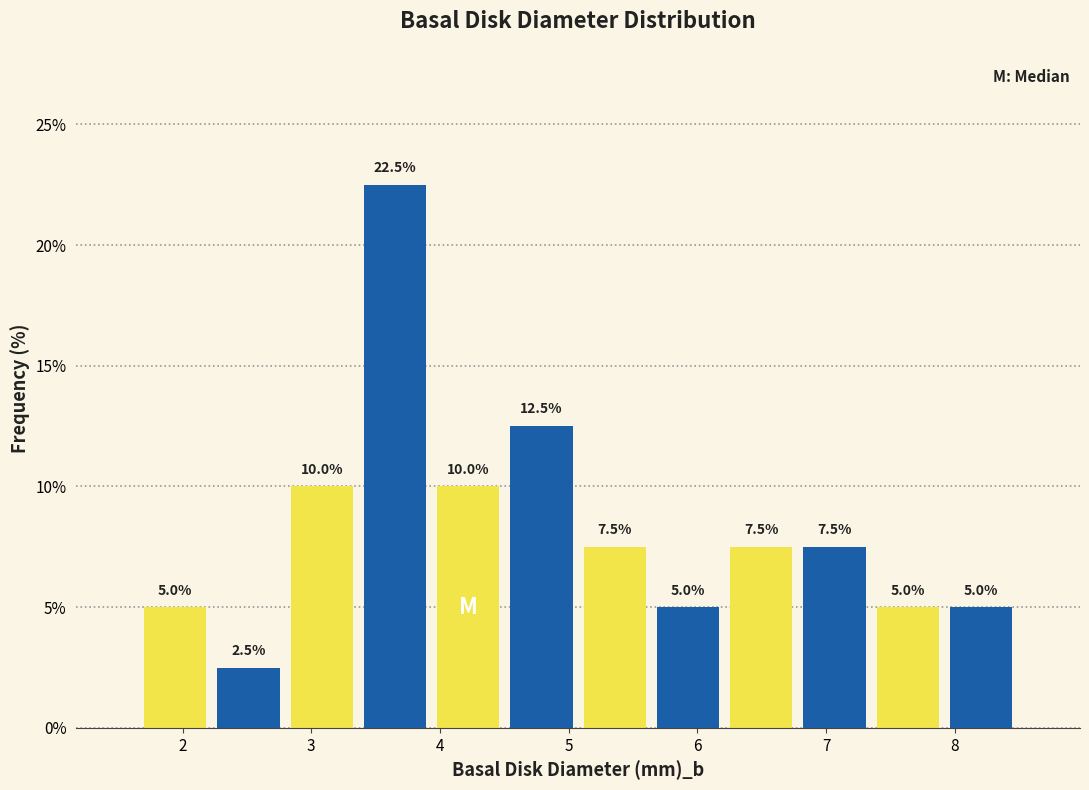

Reading left to right, list every bar in this chart as the range it spans on the x-axis followed by its height. The bar edges are not printed on the chart, so give them approximately, as read against the axis.

1.7 to 2.2: 5.0
2.2 to 2.8: 2.5
2.8 to 3.4: 10.0
3.4 to 3.9: 22.5
3.9 to 4.5: 10.0
4.5 to 5.1: 12.5
5.1 to 5.6: 7.5
5.6 to 6.2: 5.0
6.2 to 6.8: 7.5
6.8 to 7.3: 7.5
7.3 to 7.9: 5.0
7.9 to 8.5: 5.0